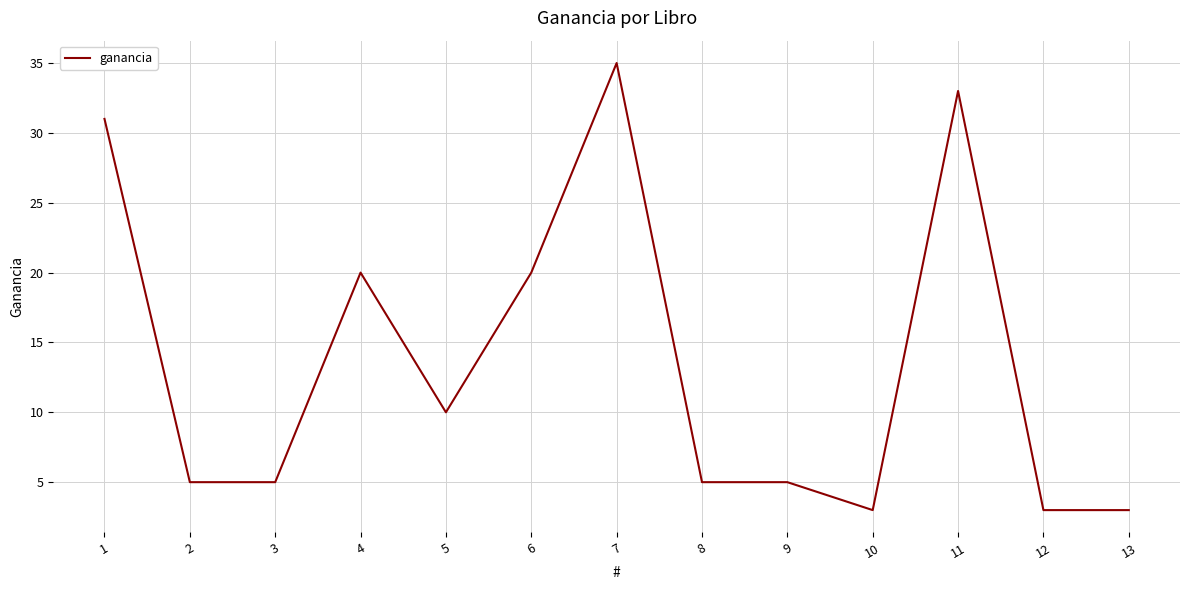

What is the smallest value displayed?

3